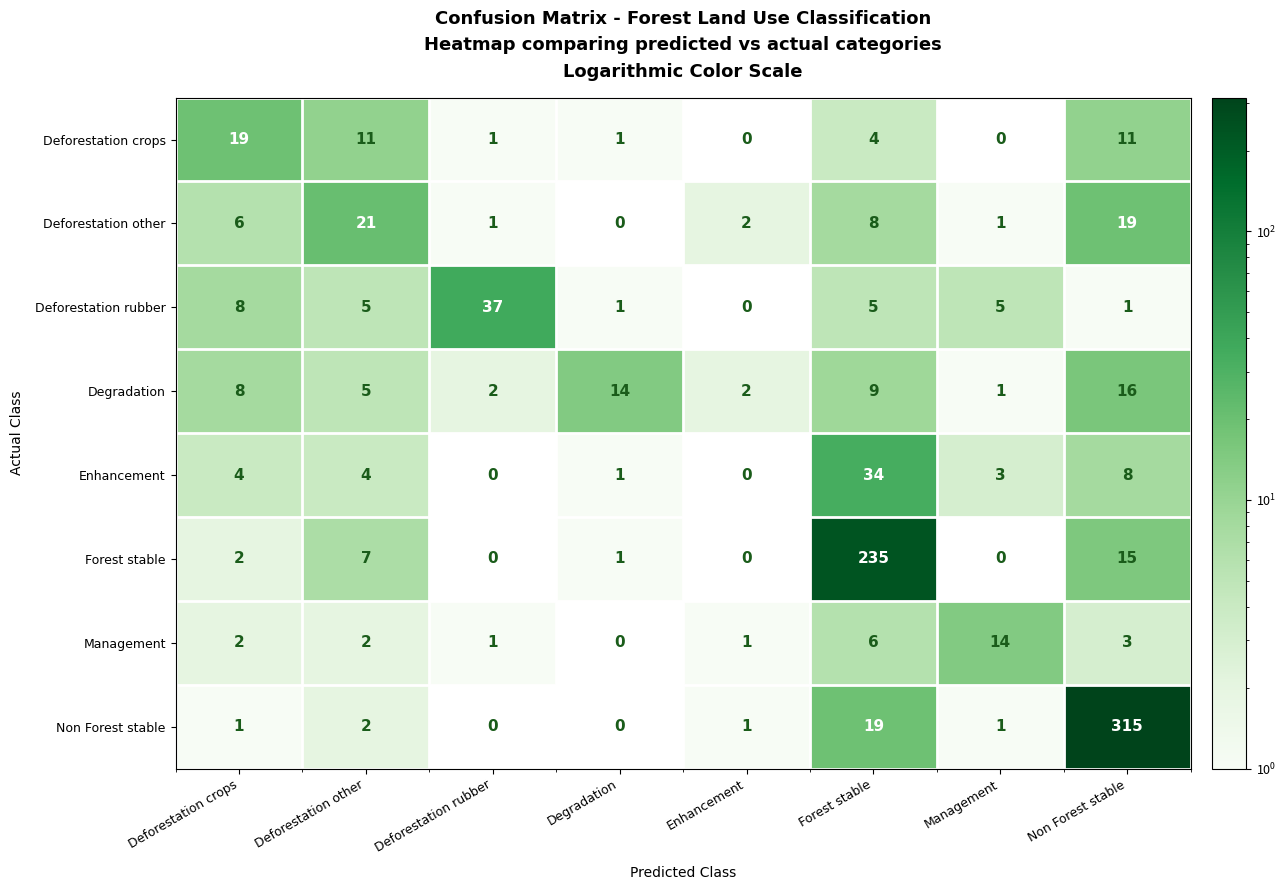

Read the Degradation value at Deforestation crops.

8